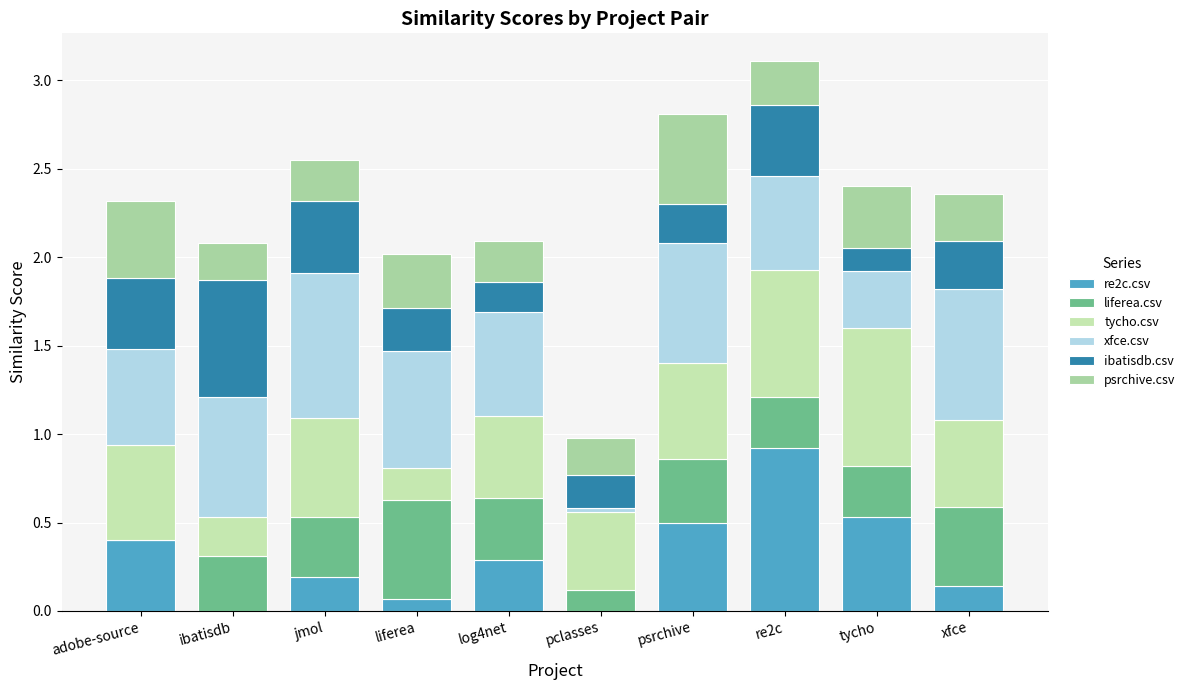

Between ibatisdb and liferea, which series saw the biggest shift?

ibatisdb.csv